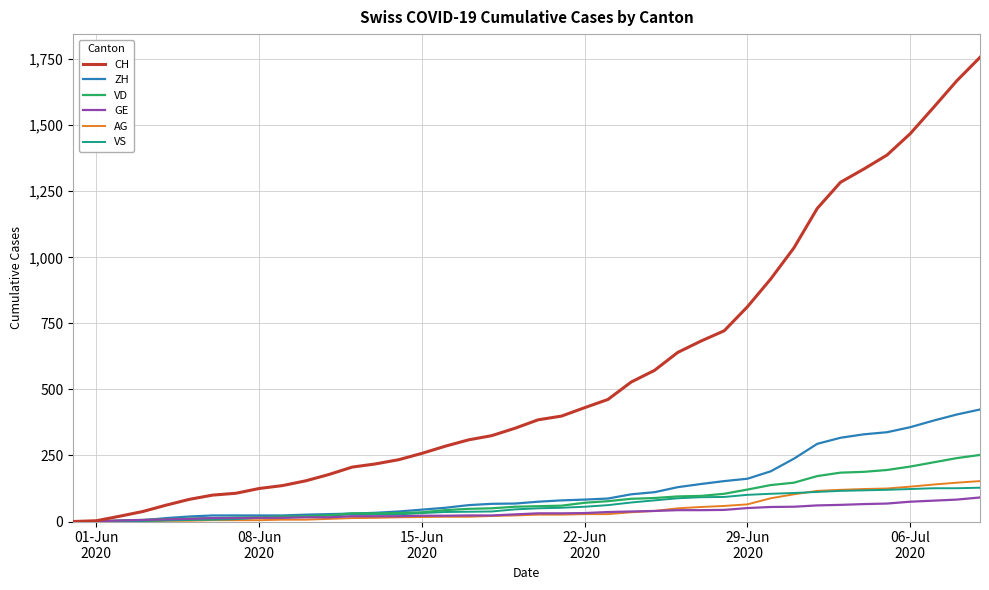

Which series has the largest total across all categories?

CH